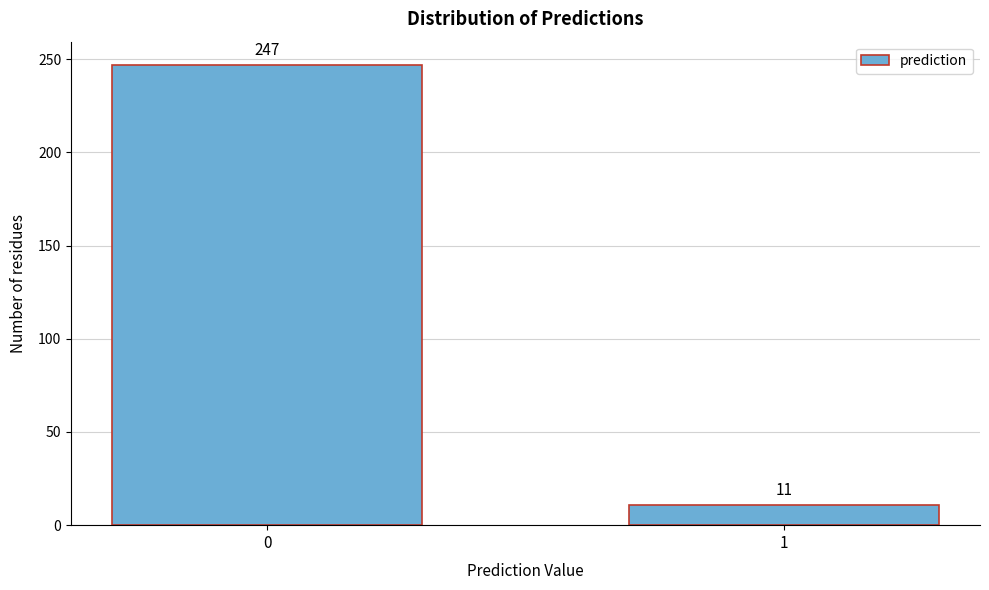

Reading right to left, what are all the values shown in this chart?

1=11	0=247